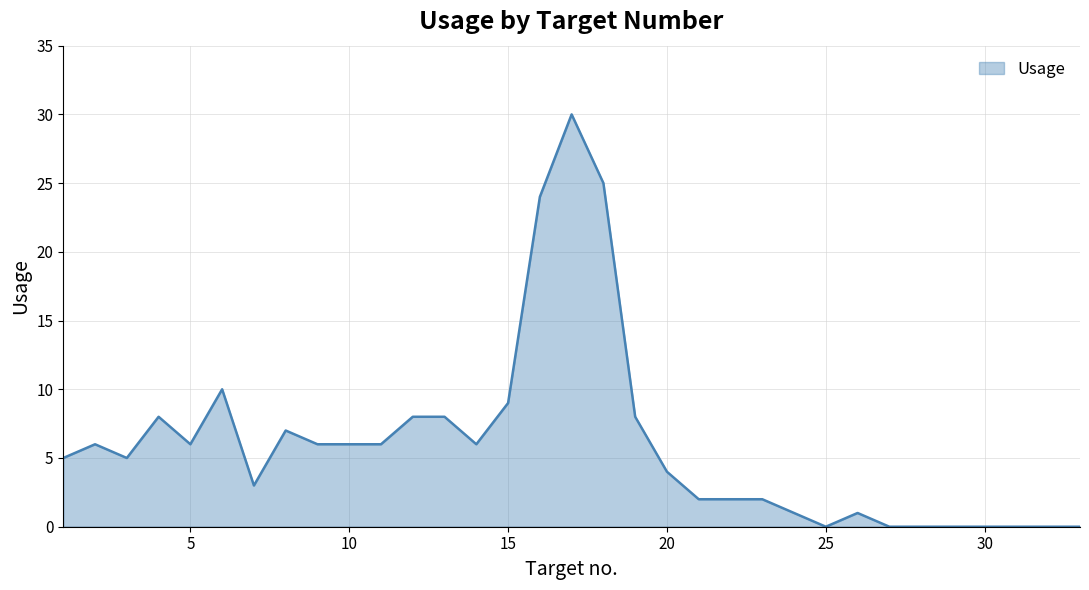

What is the maximum value shown in the chart?

30